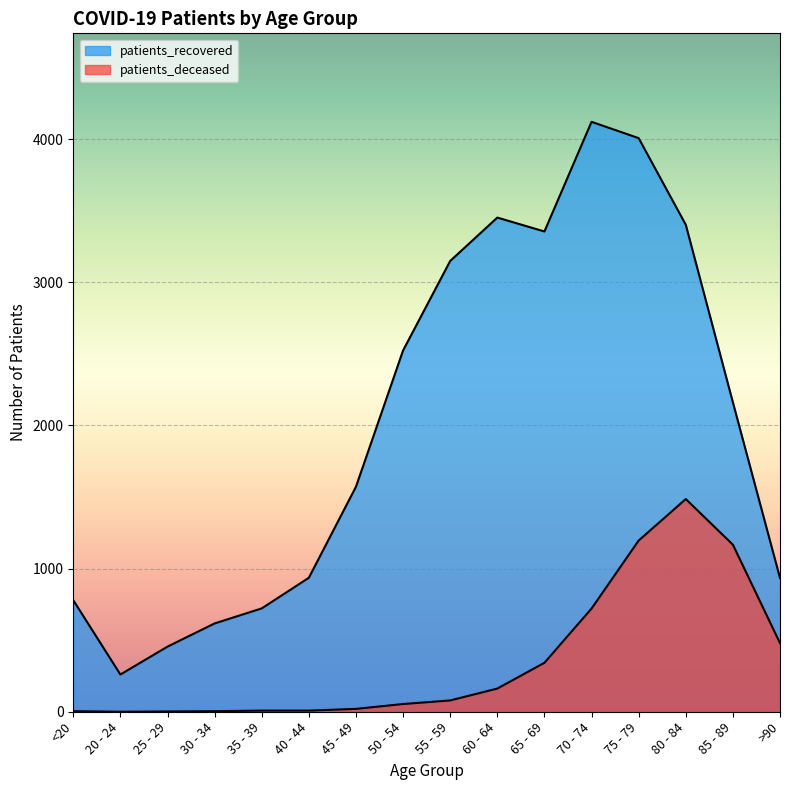

At which category does patients_recovered reach its first local peak?

60 - 64